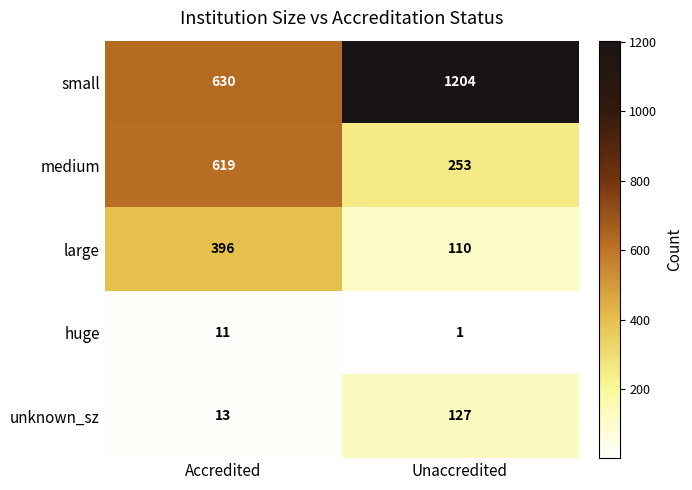

Where is unknown_sz nearest to the value 70?

Accredited